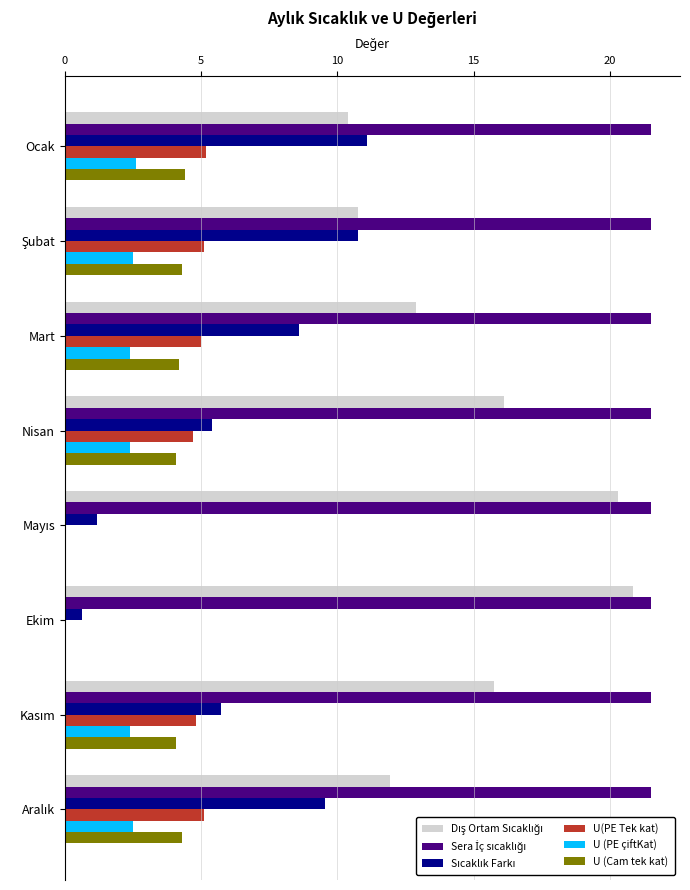

What is the total value across all series at Ekim?

43.0